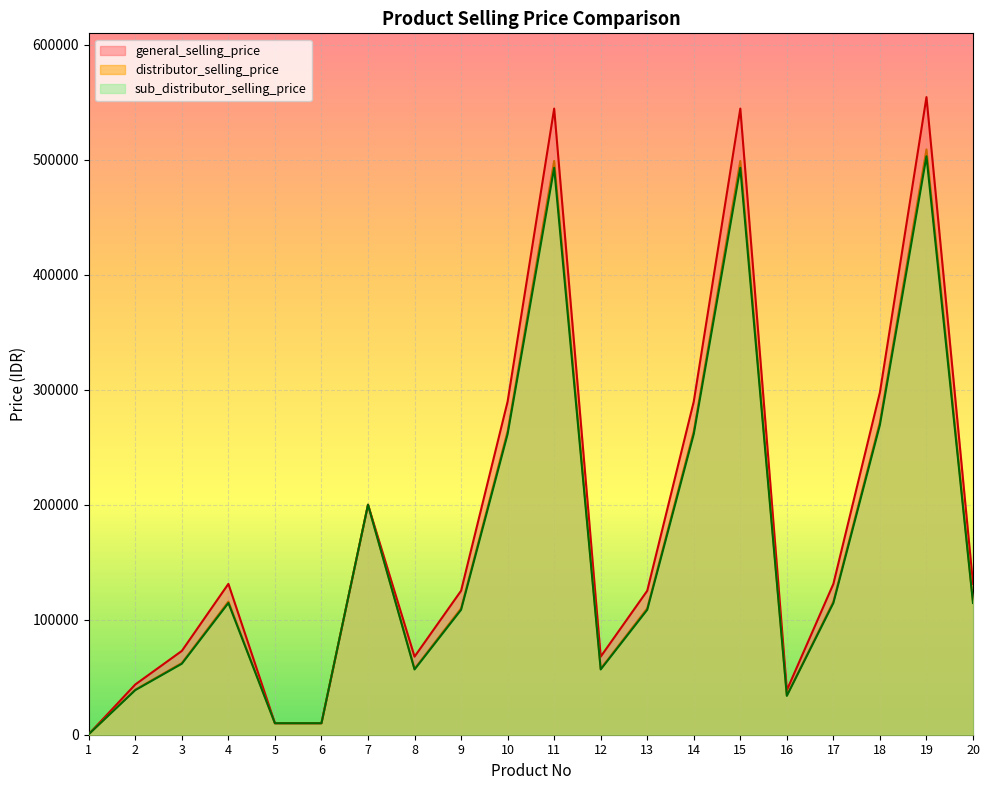

Between 9 and 18, which series saw the biggest shift?

general_selling_price